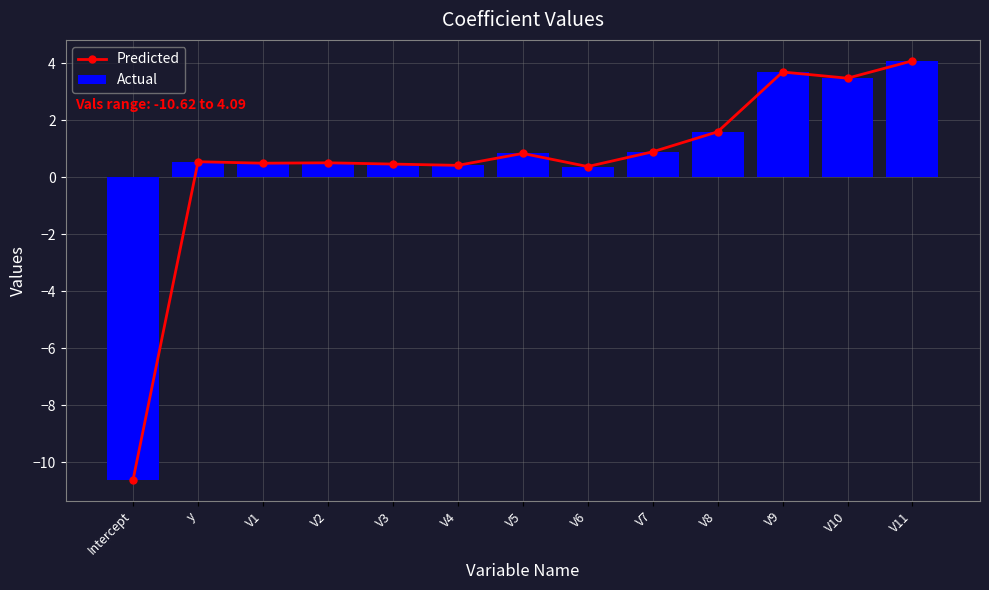

How many series are shown in this chart?

2